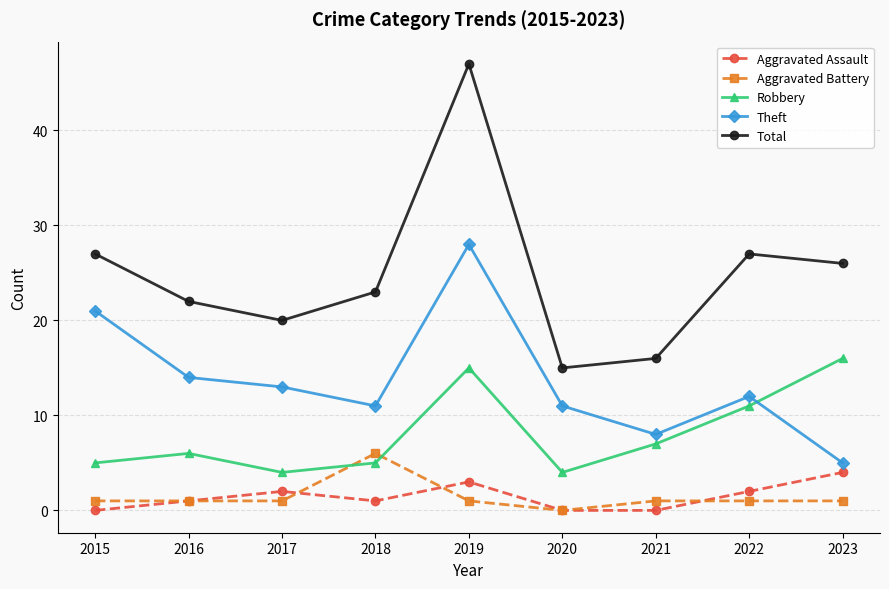

How many distinct data groups are displayed?

5